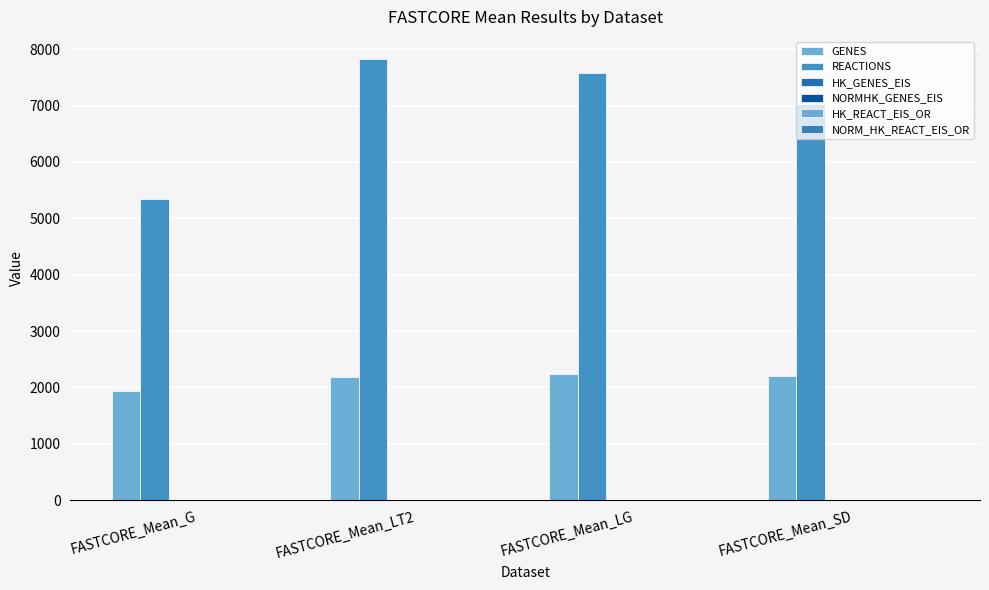

What is the label of the 1st bar from the left?

FASTCORE_Mean_G